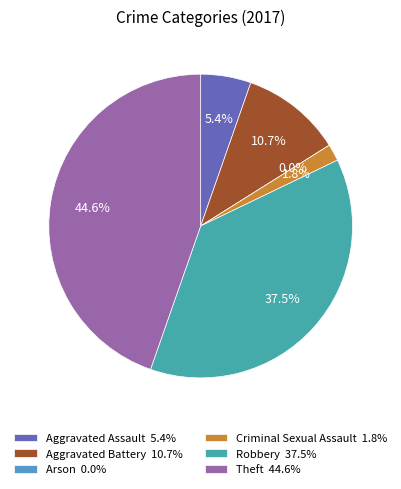

What is the smallest slice in the pie chart?

Arson